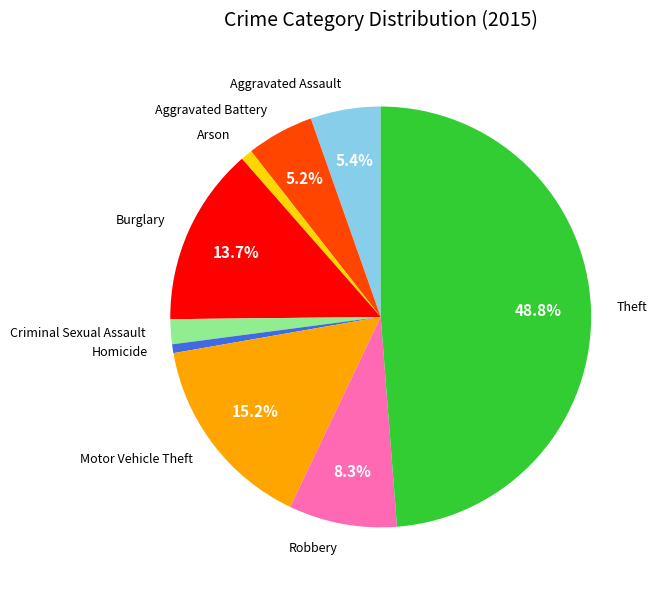

Does any single category account for the majority?

No